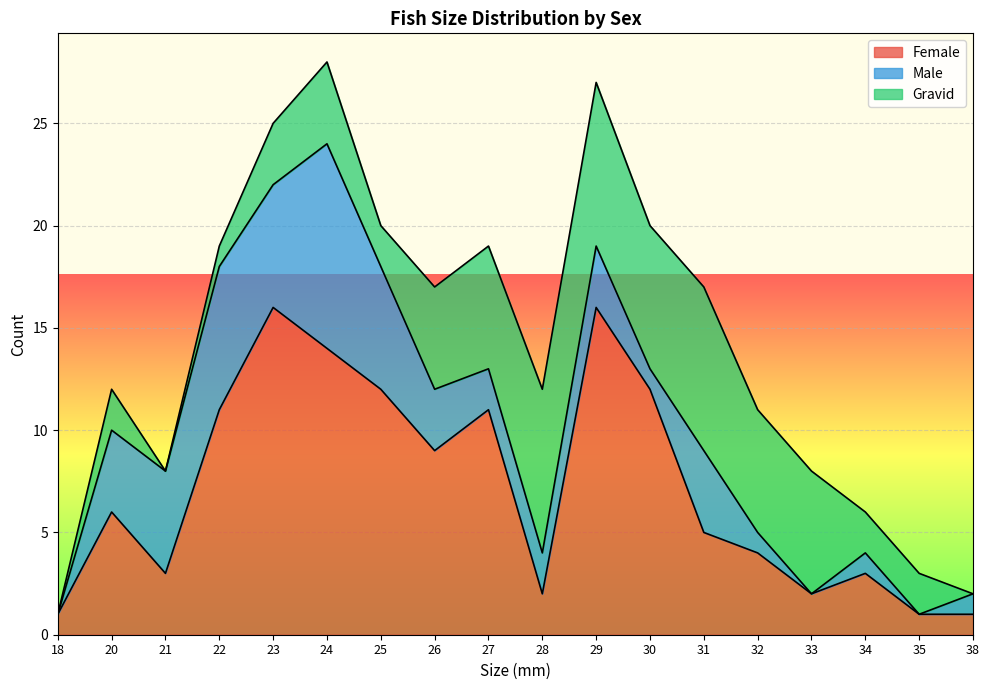

What is the difference between the maximum and second lowest values in the Female series?

15